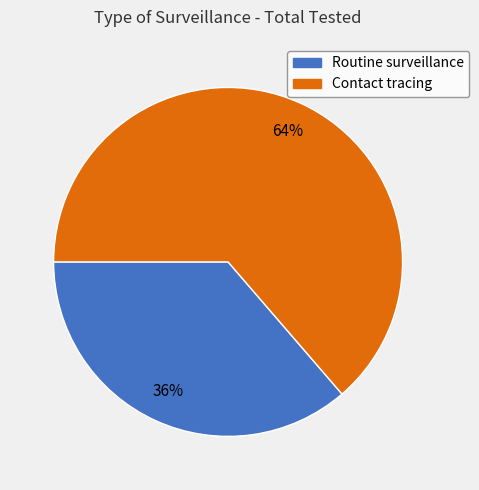

Which has a higher value, Contact tracing or Routine surveillance?

Contact tracing